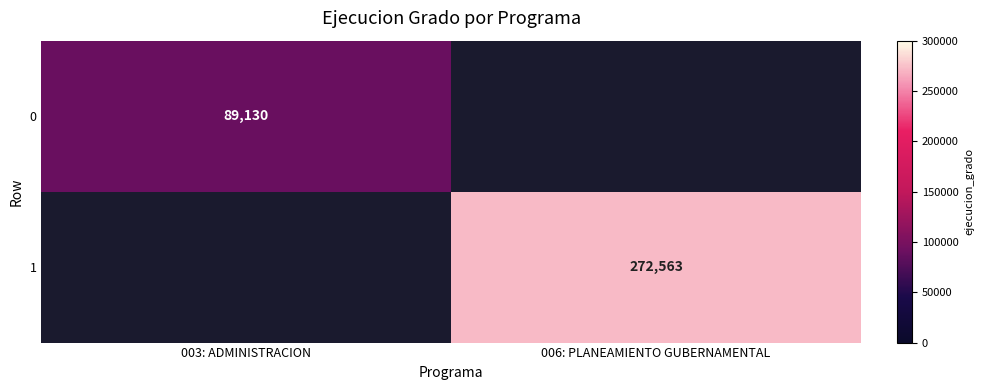

Which has a higher value, 003: ADMINISTRACION or 006: PLANEAMIENTO GUBERNAMENTAL?

006: PLANEAMIENTO GUBERNAMENTAL